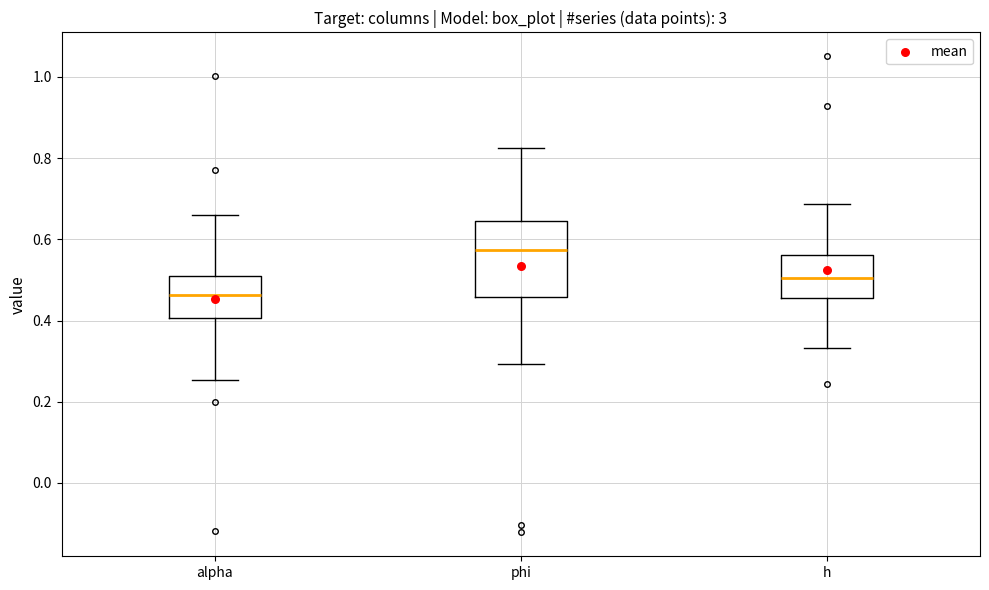

Where is the lower edge of the box for phi on the y-axis? The values are not printed on the chart, so give them approximately, as read against the axis.

0.46